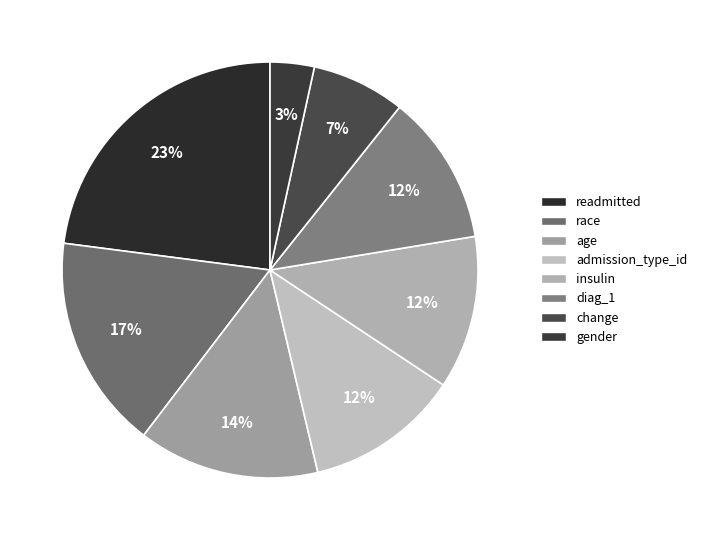

Is it true that age is 27% of the pie?

False